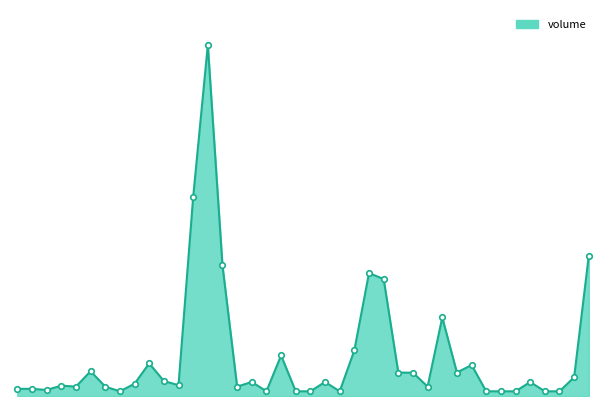

What is the maximum value shown in the chart?

7502